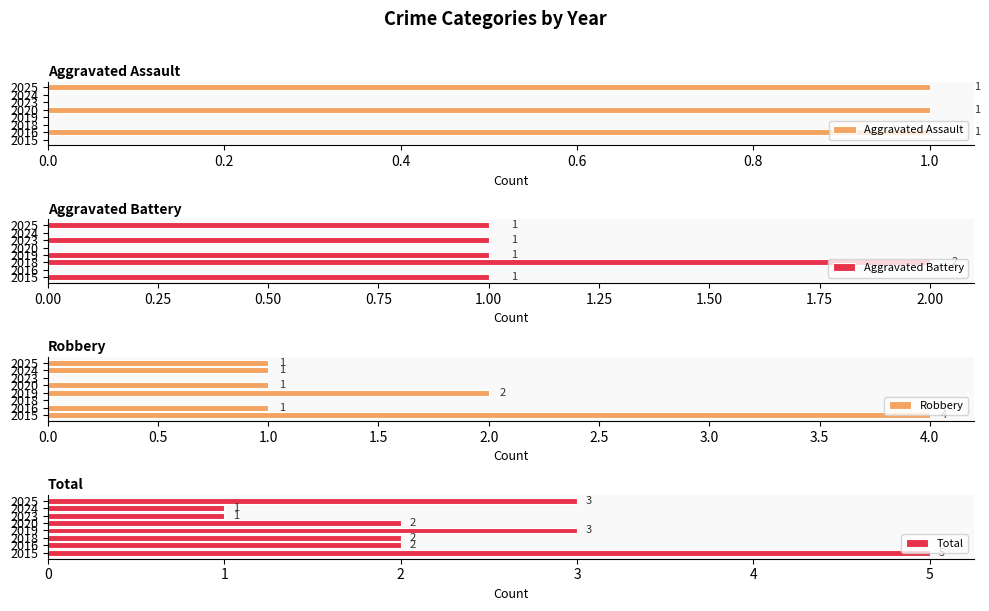

Reading left to right, list all the values displayed in this chart.

Aggravated Assault: 0	1	0	0	1	0	0	1
Aggravated Battery: 1	0	2	1	0	1	0	1
Robbery: 4	1	0	2	1	0	1	1
Total: 5	2	2	3	2	1	1	3